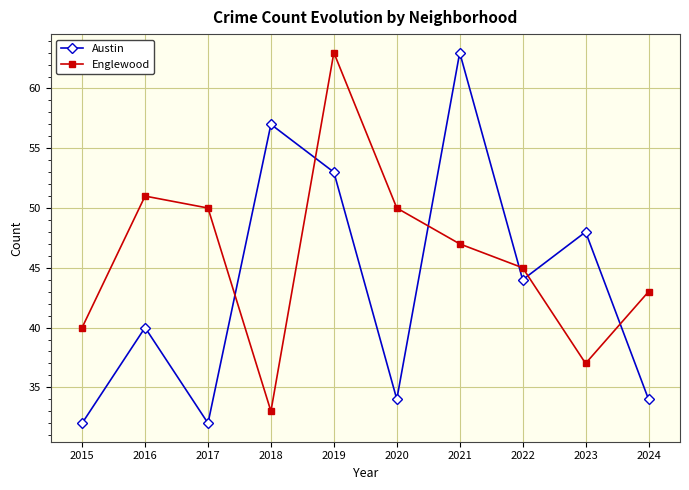

In Austin, how many points are higher than both neighbors (excluding endpoints)?

4